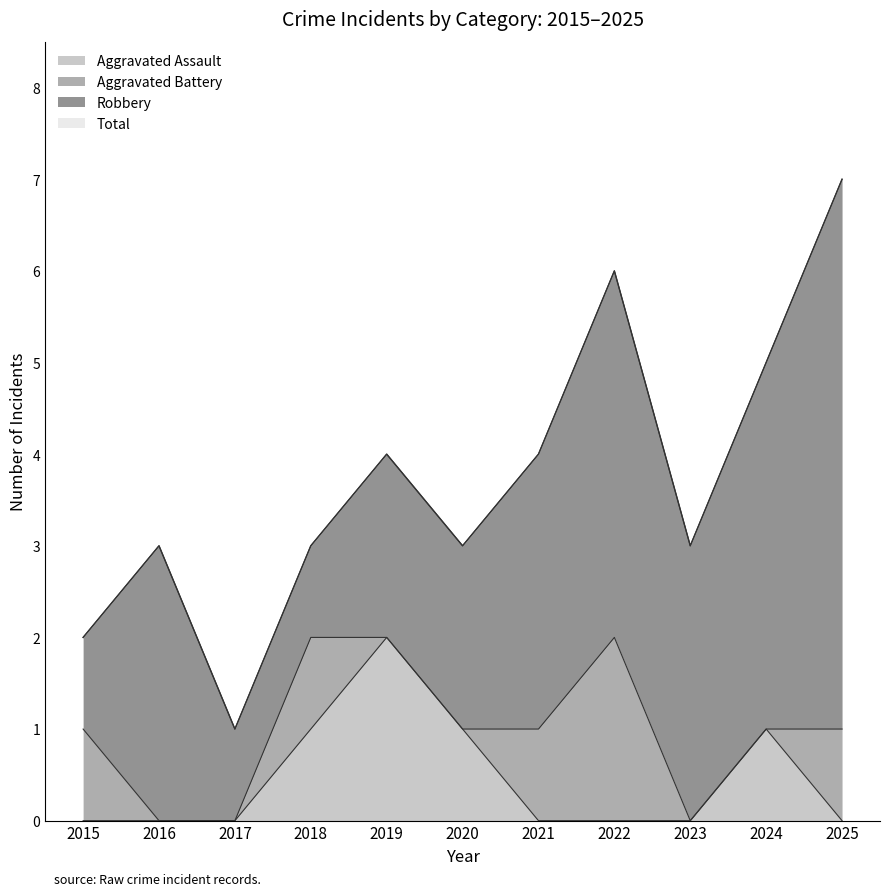

Is the value of Total at 2022 greater than the value of Aggravated Assault at 2022?

Yes